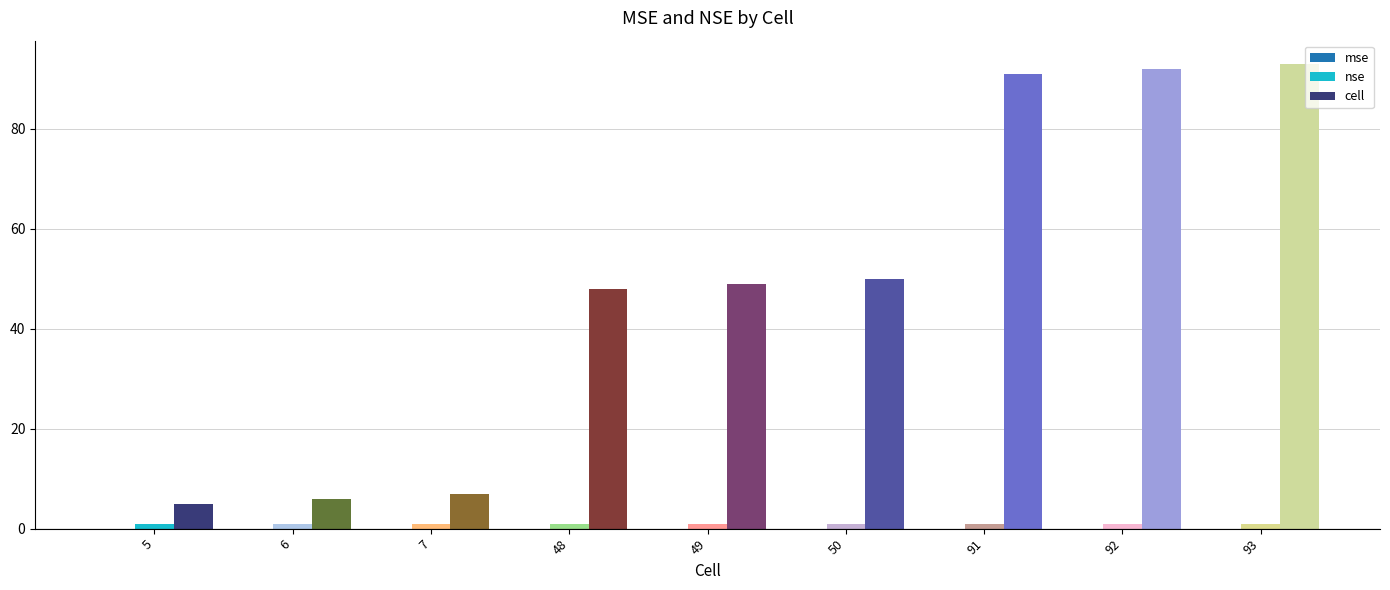

Which series has the largest total across all categories?

cell